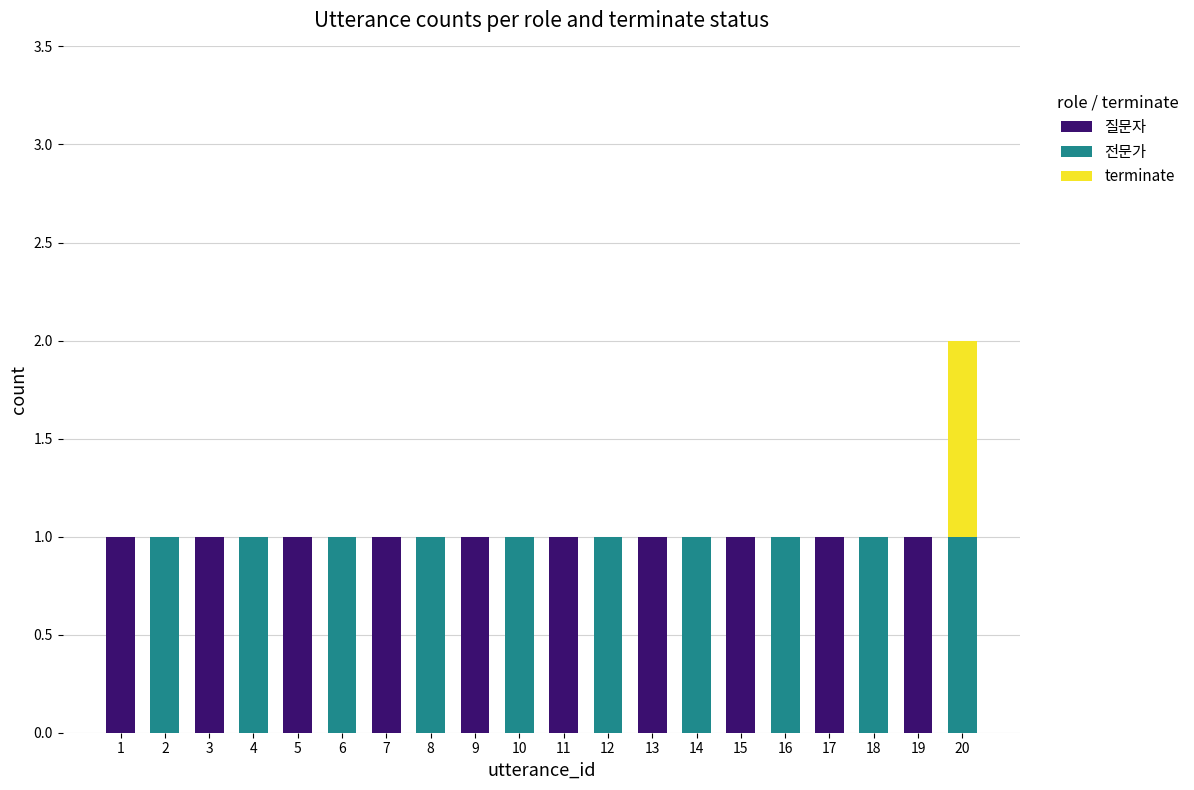

What are all the series names shown in the legend?

질문자, 전문가, terminate